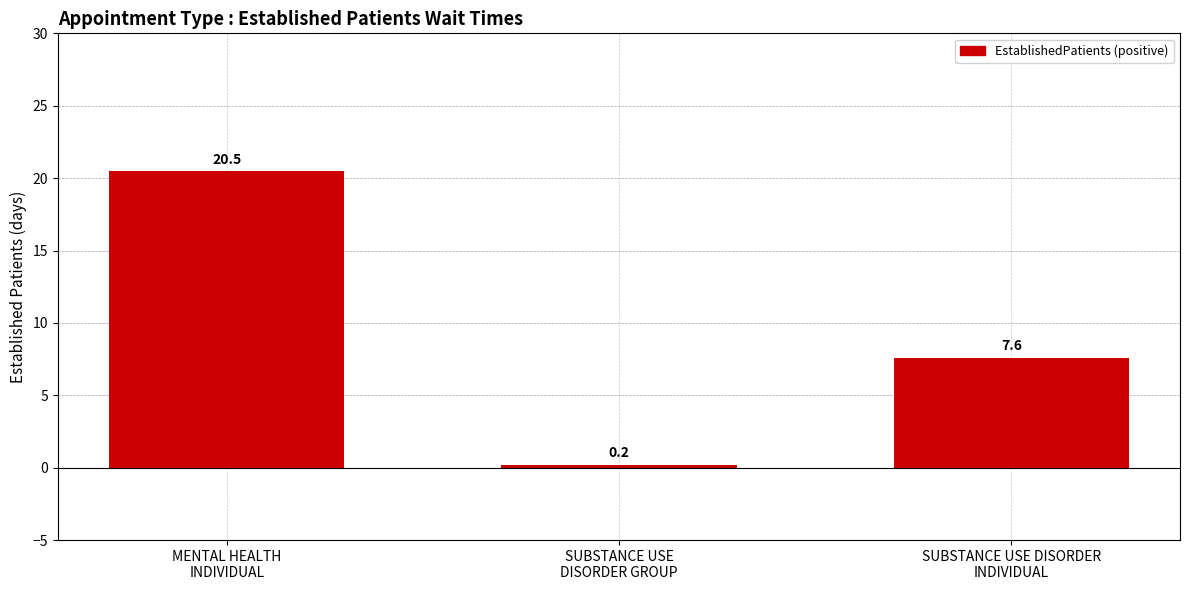

Reading right to left, list all the values displayed in this chart.

SUBSTANCE USE DISORDER
INDIVIDUAL=7.6	SUBSTANCE USE
DISORDER GROUP=0.2	MENTAL HEALTH
INDIVIDUAL=20.5